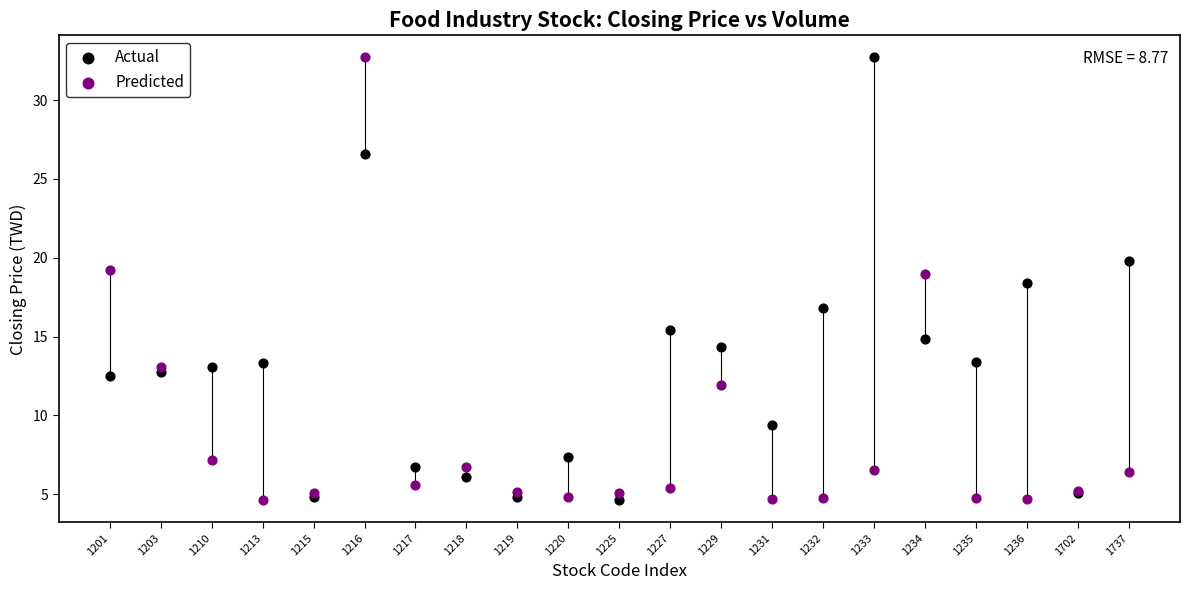

In the Actual series, what Y value is closest to 18?

18.4